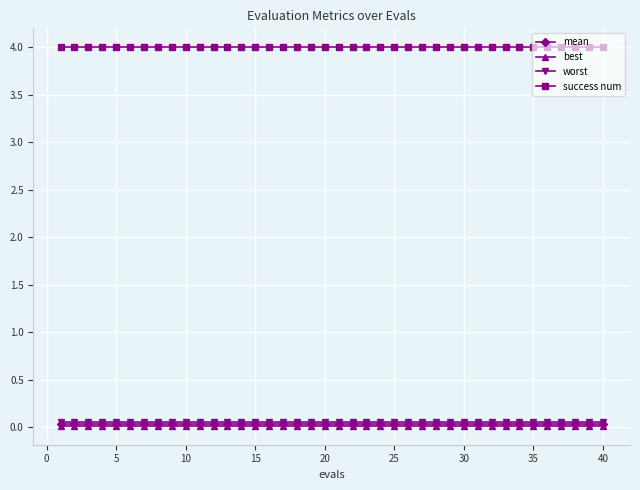

True or false: success num and mean intersect in this chart.

False